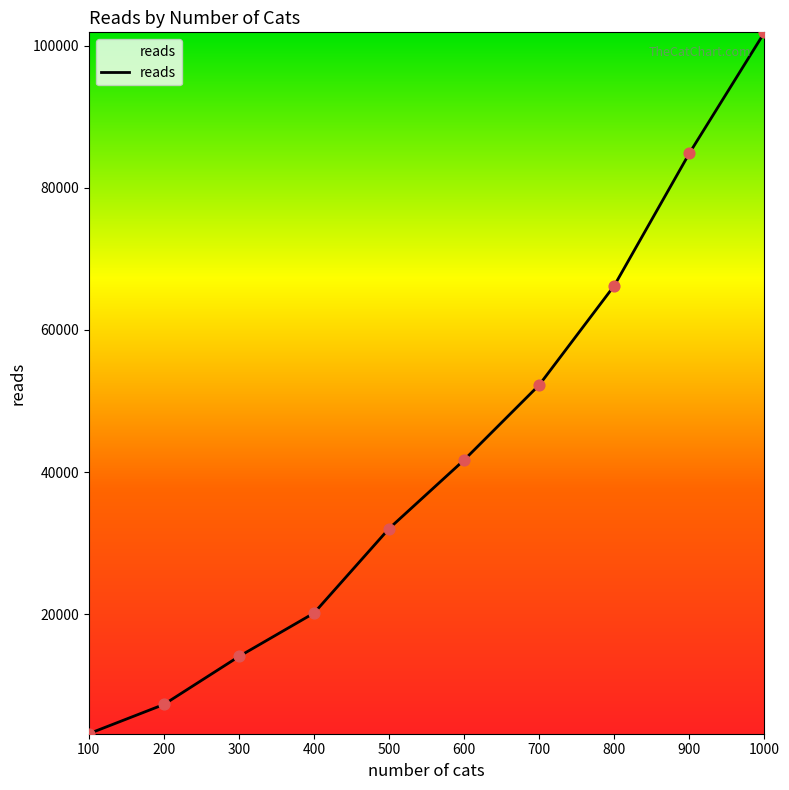

What is the ratio of the value at 300 to the value at 700?

0.3